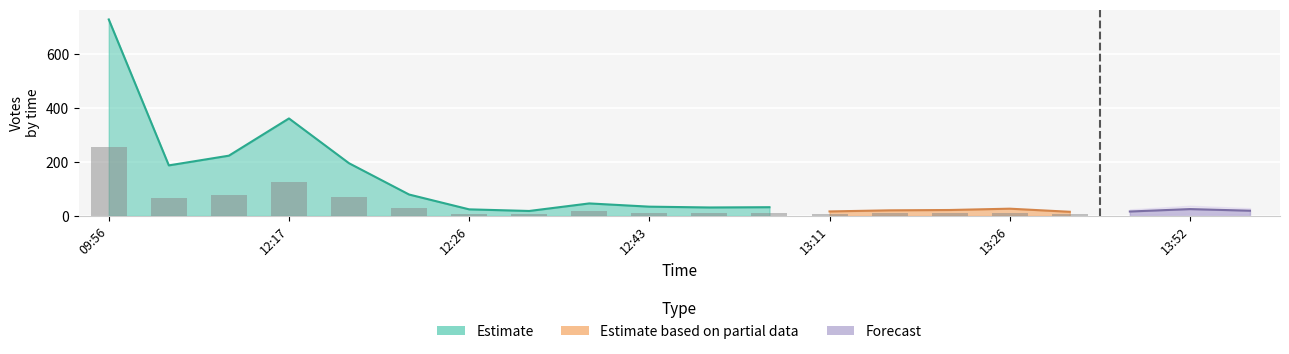

At which category does the chart reach its peak across all series?

09:56